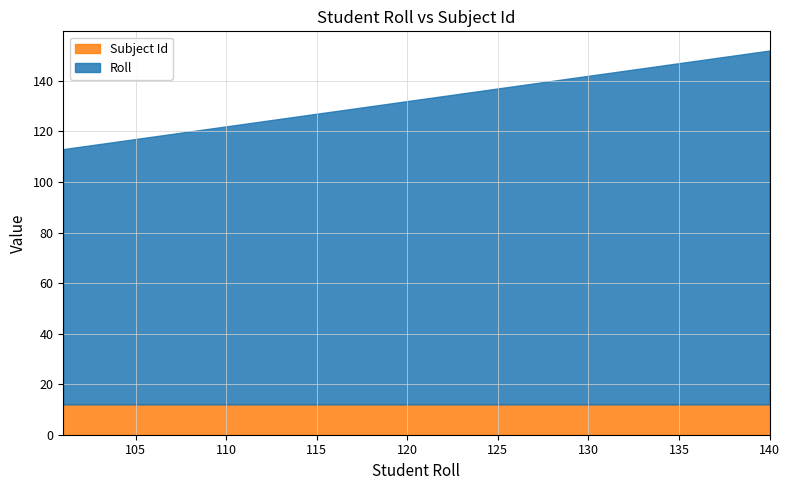

What is the highest value of the Subject Id series?

12